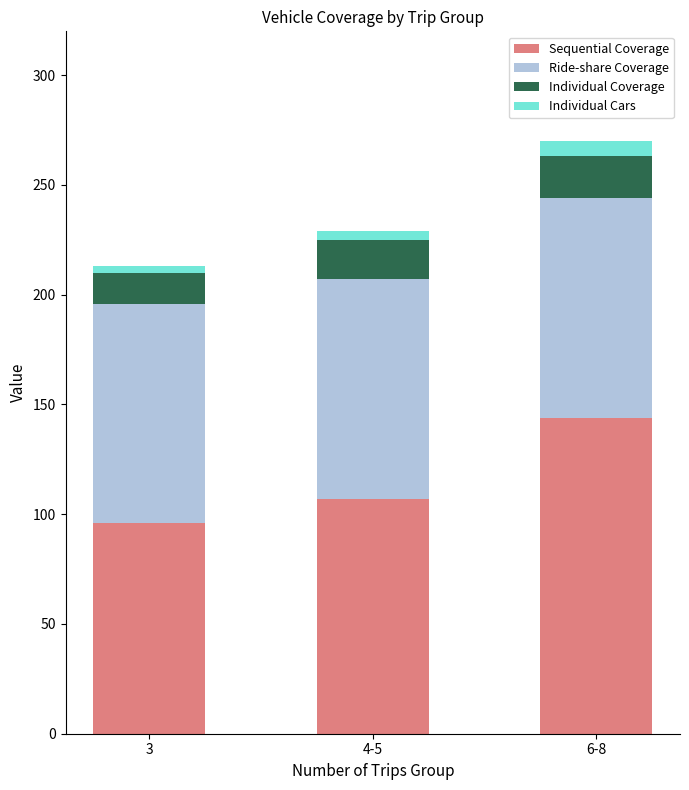

At which category is the sum across all series the highest?

6-8